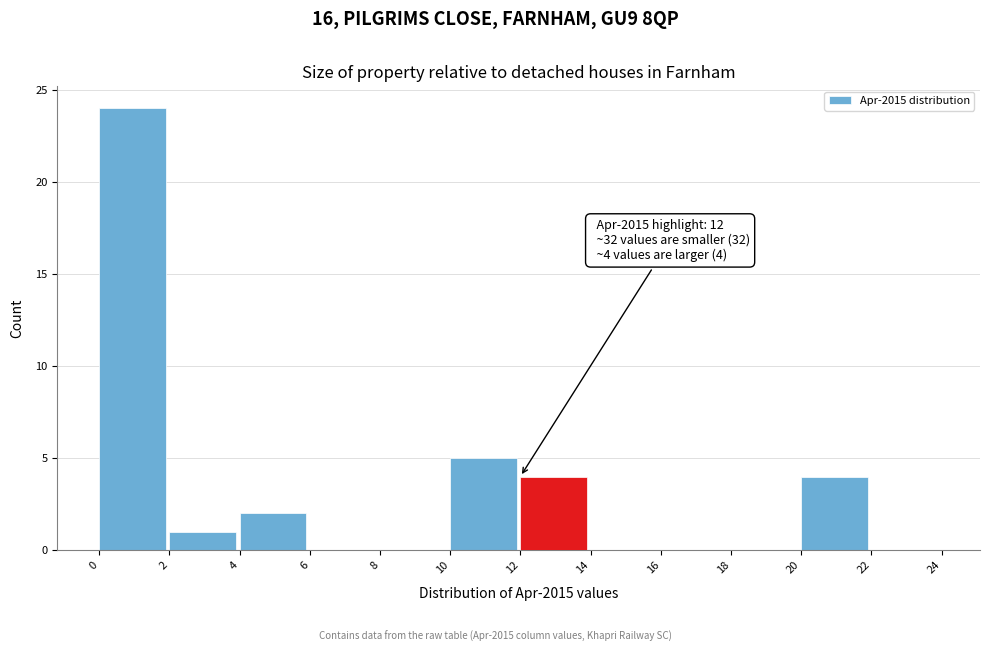

Which range on the x-axis has the tallest bar?

0 to 2